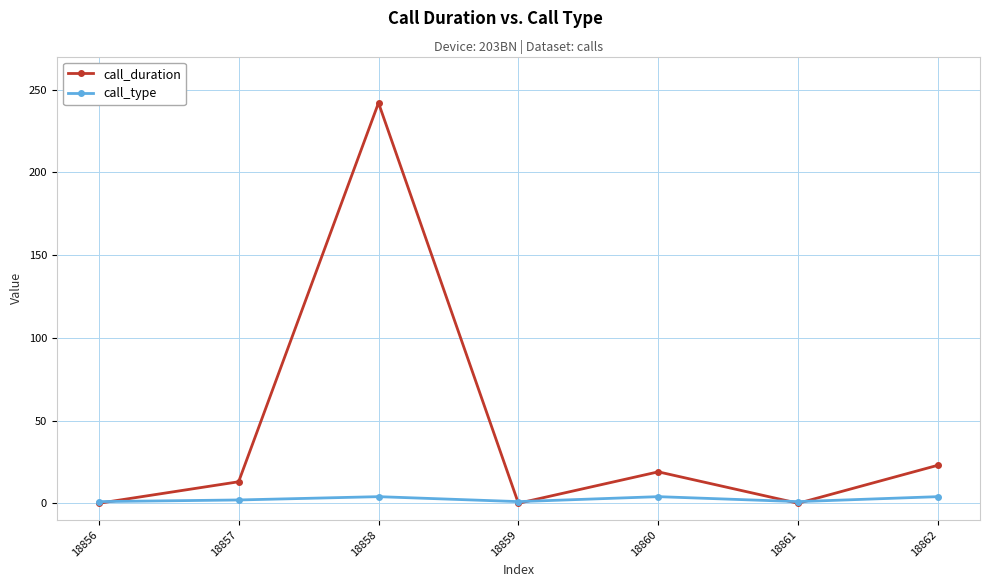

How many data points does each series have?

7